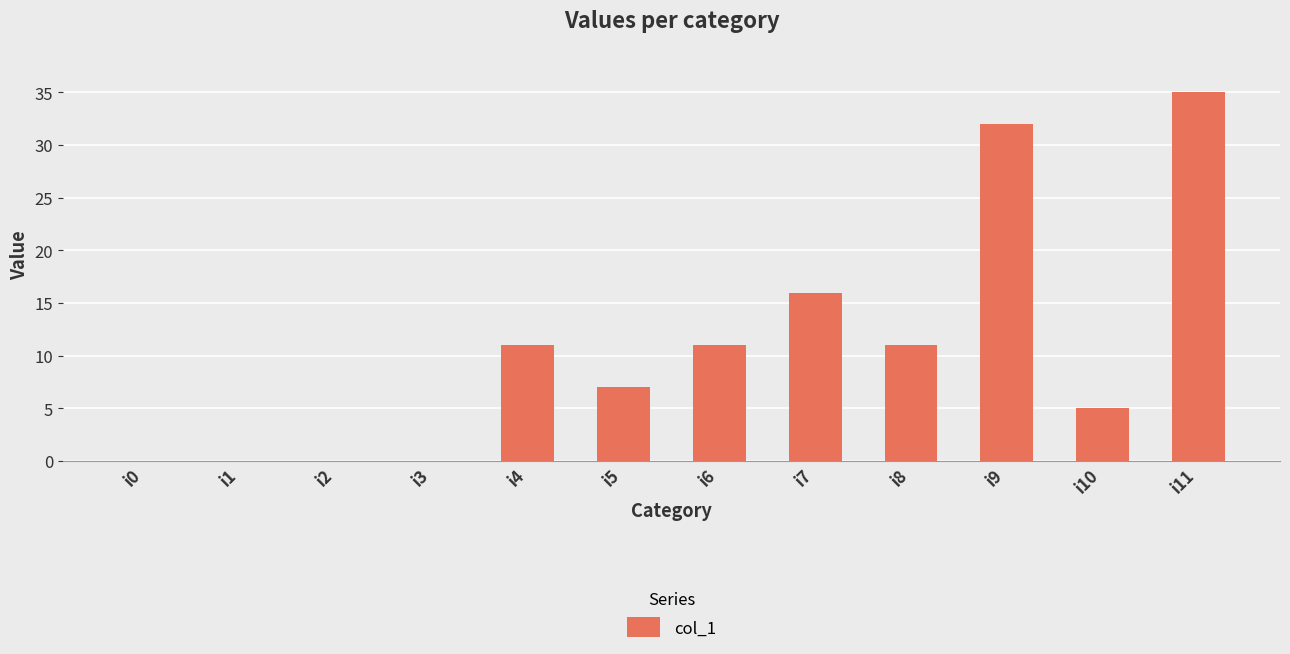

Which category has the highest value across all series?

i11